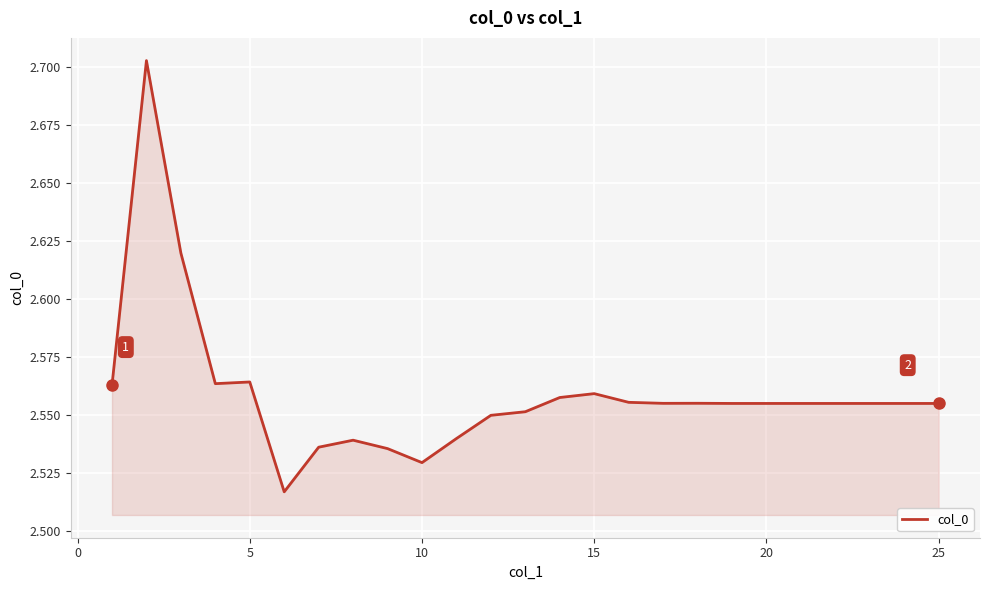

What is the sum of all values?

64.0